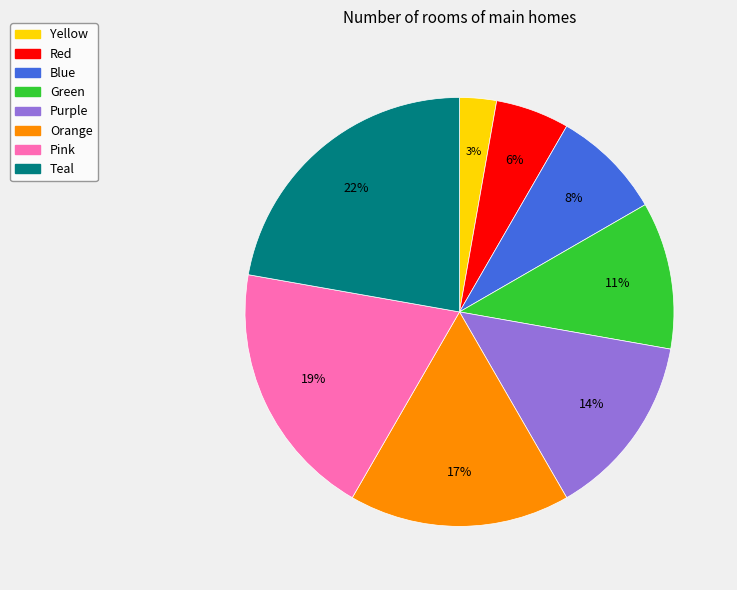

To the nearest percent, what portion does Yellow represent?

3%